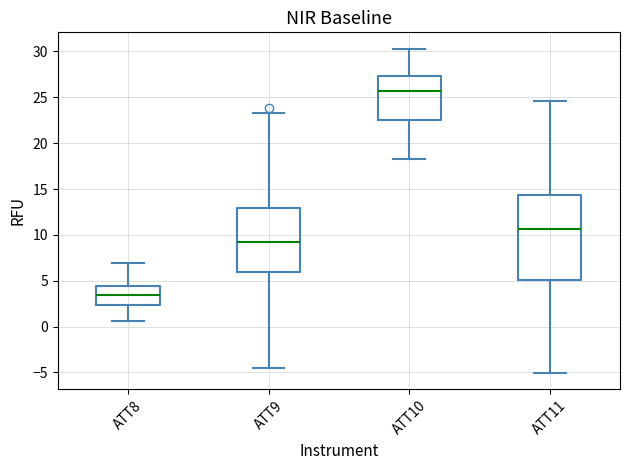

Which box's median line is the highest?

ATT10